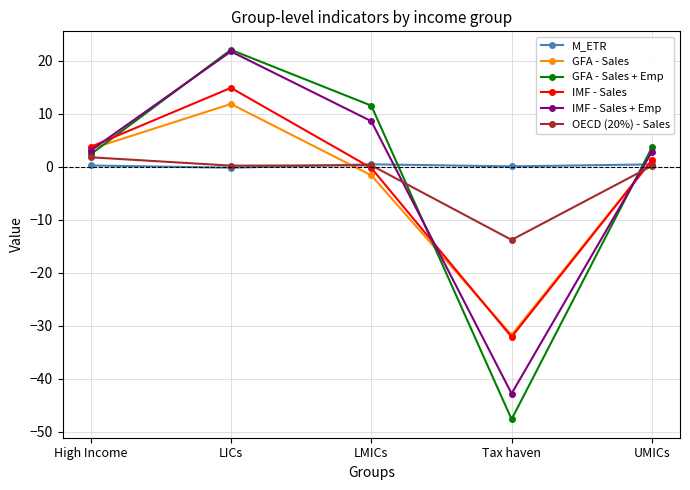

Which series has the widest spread of values?

GFA - Sales + Emp